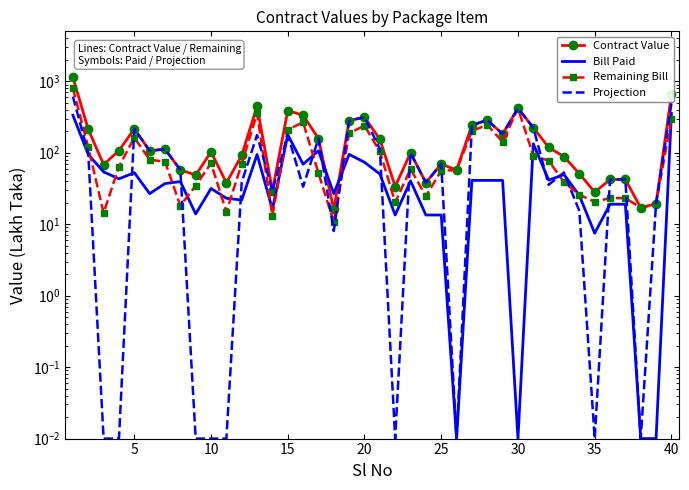

After their last crossing, which series has the higher values: Contract Value or Projection?

Contract Value